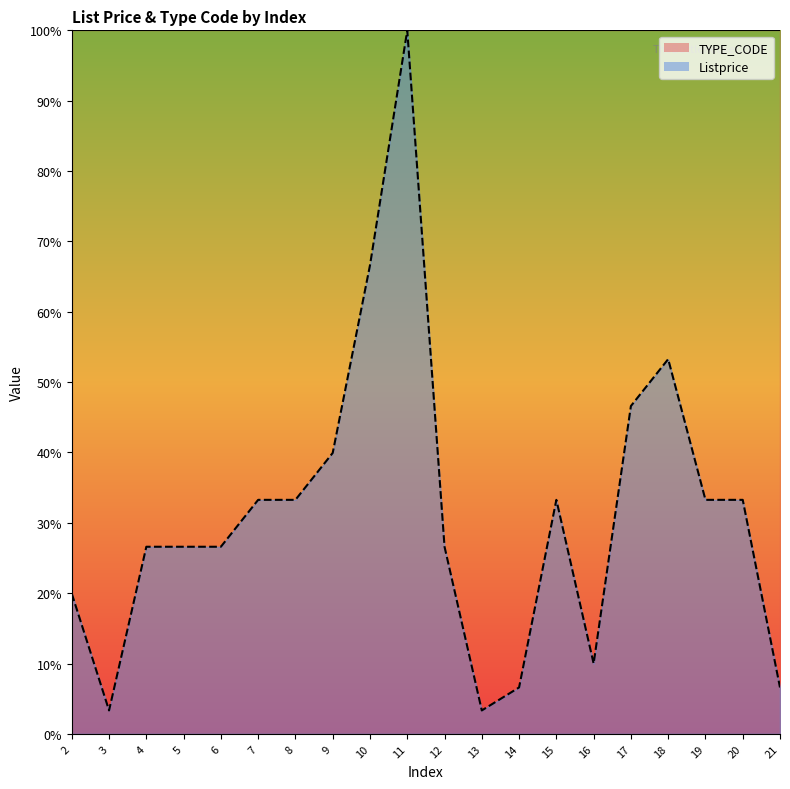

What is the change in value from 2 to 10?

+46.7